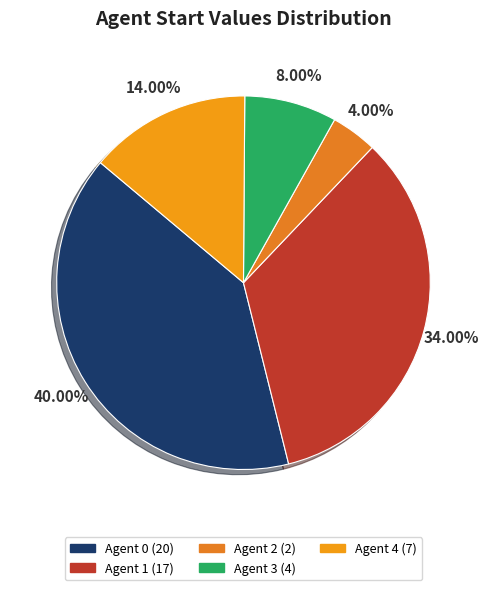

Does Agent 4 account for over 50% of the chart?

No